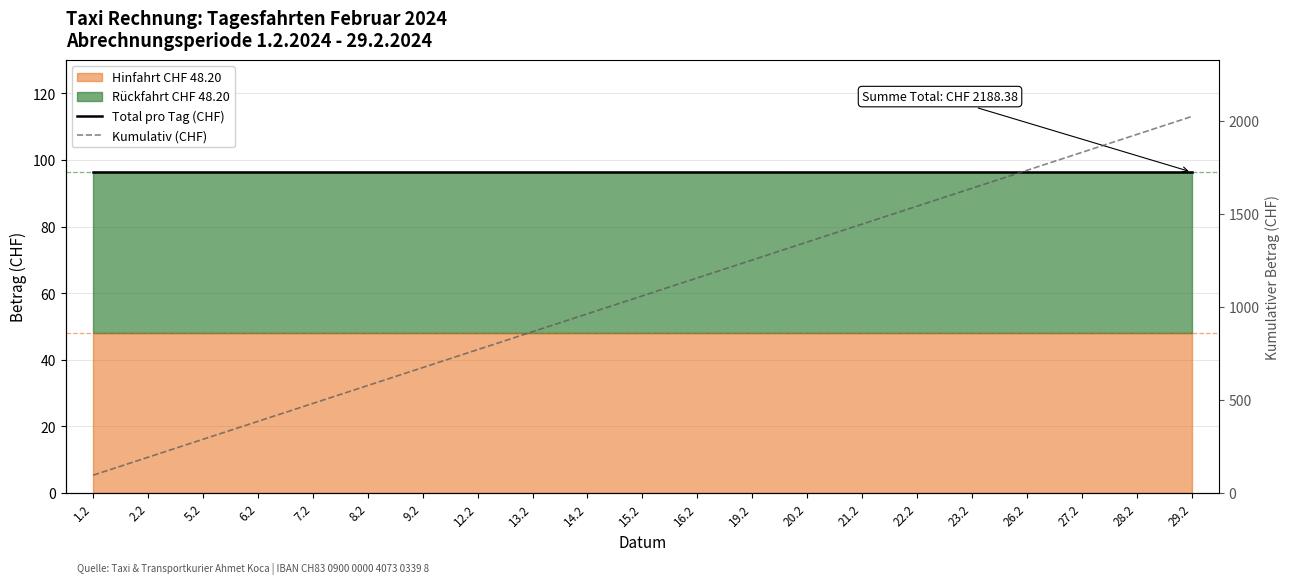

What is the minimum value for Kumulativ (CHF)?

96.4